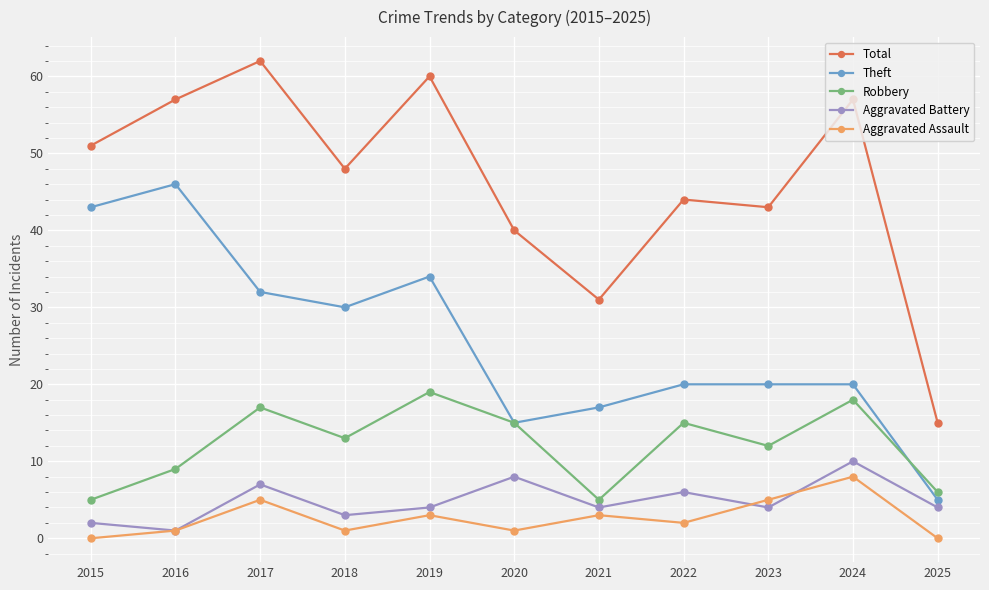

What is the average value of the Robbery series?

12